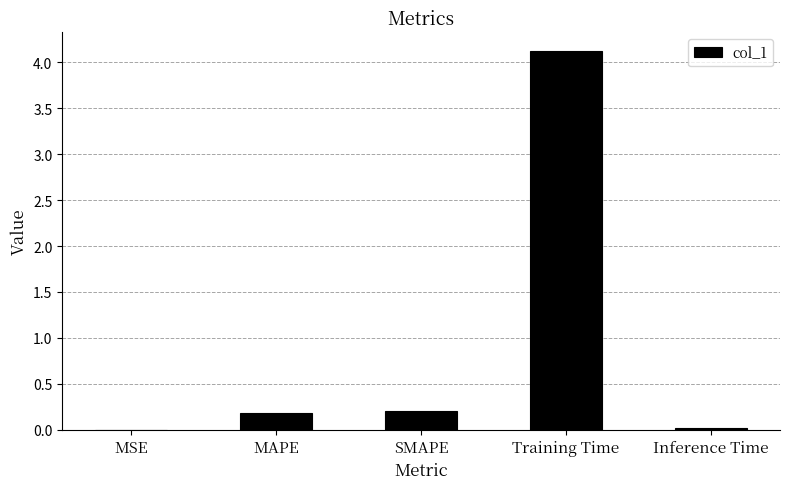

What is the greatest value displayed?

4.1